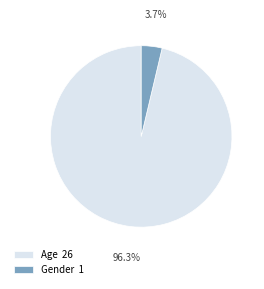

To the nearest percent, what portion does Gender represent?

4%